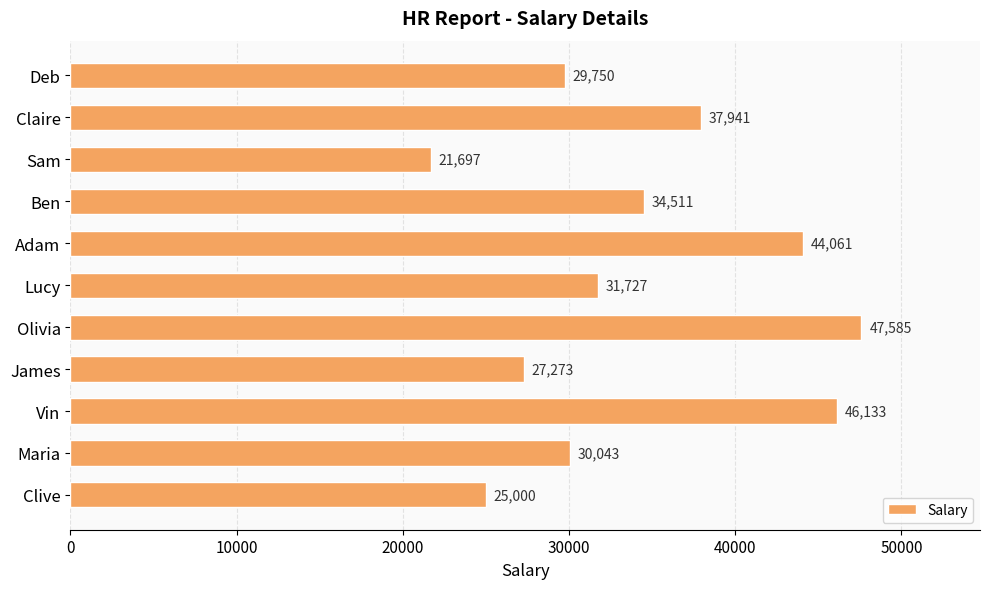

What value does the data have at Sam, to the nearest 50?

21700